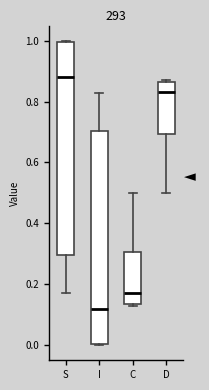

Which box's median line is the highest?

S